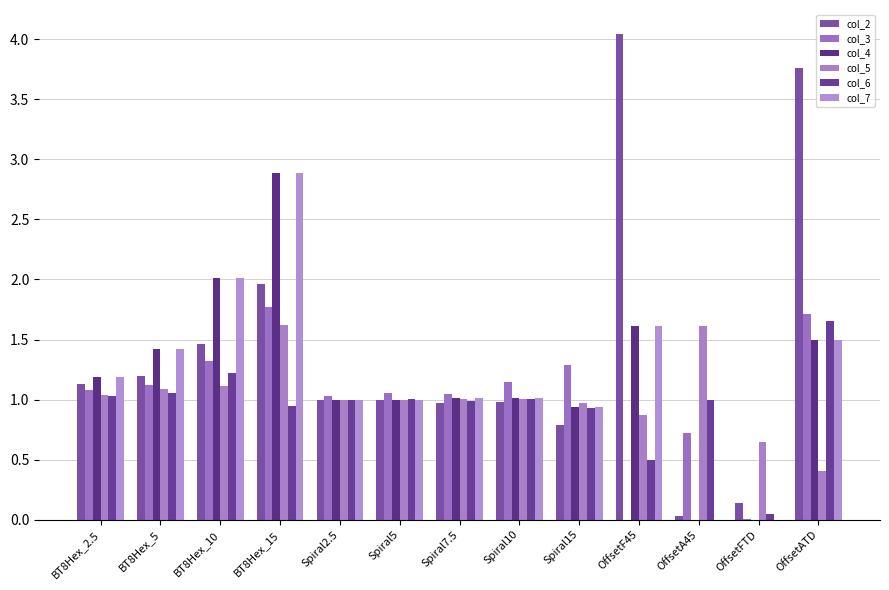

Rank the series by their maximum value, from lowest to highest.

col_5, col_6, col_3, col_4, col_7, col_2